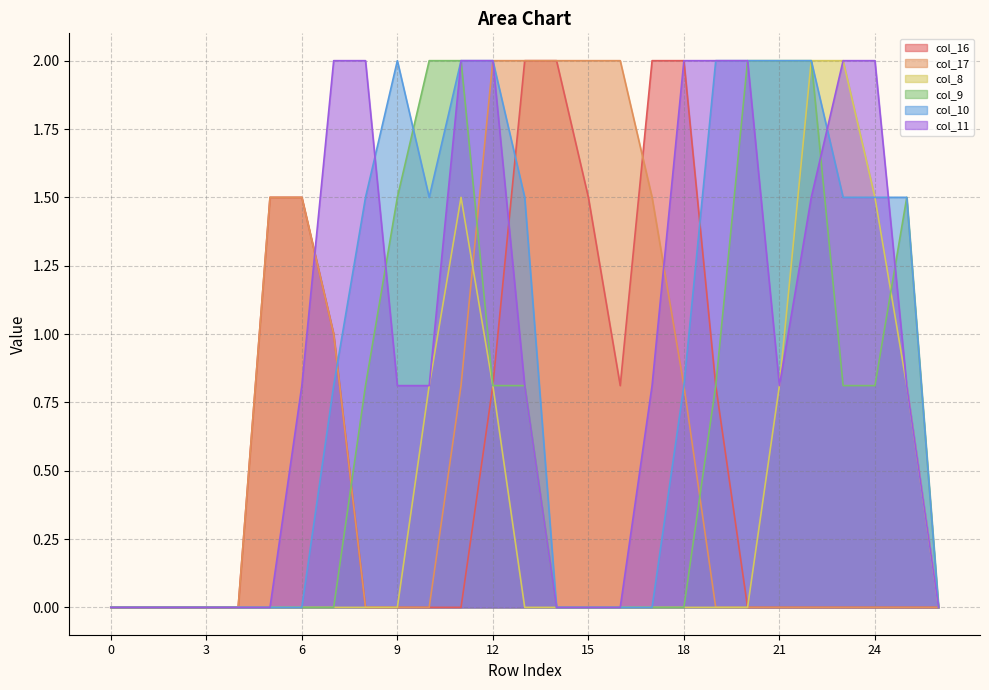

How many values in the col_9 series exceed 0?

13